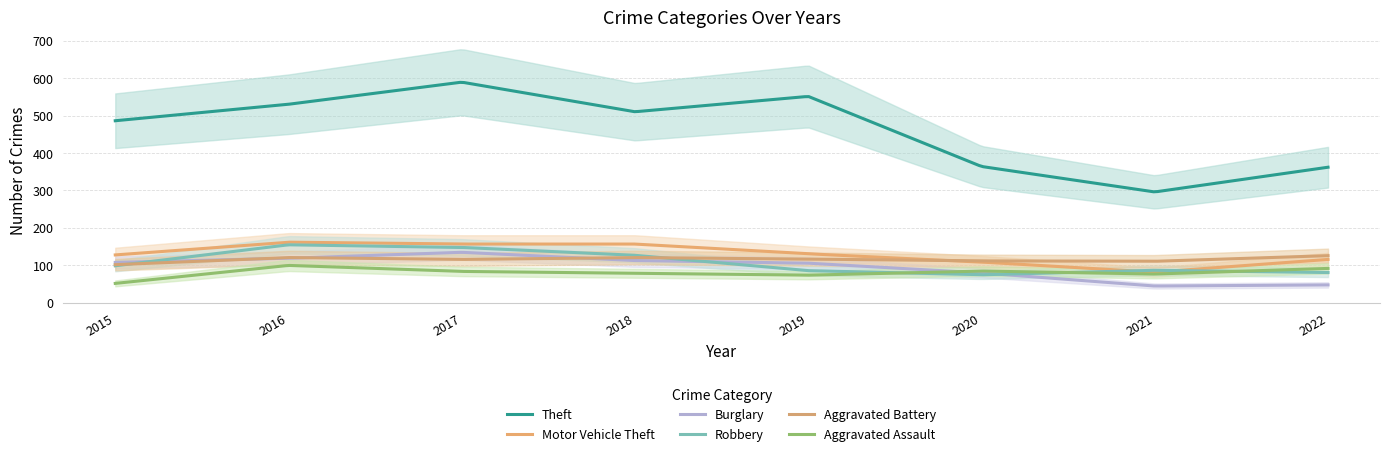

True or false: Aggravated Assault and Robbery cross at least once.

True